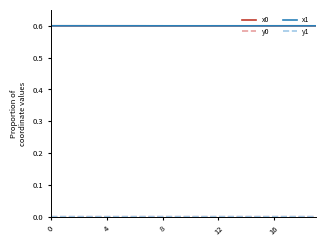

How many x0 values are between 0 and 1?

20